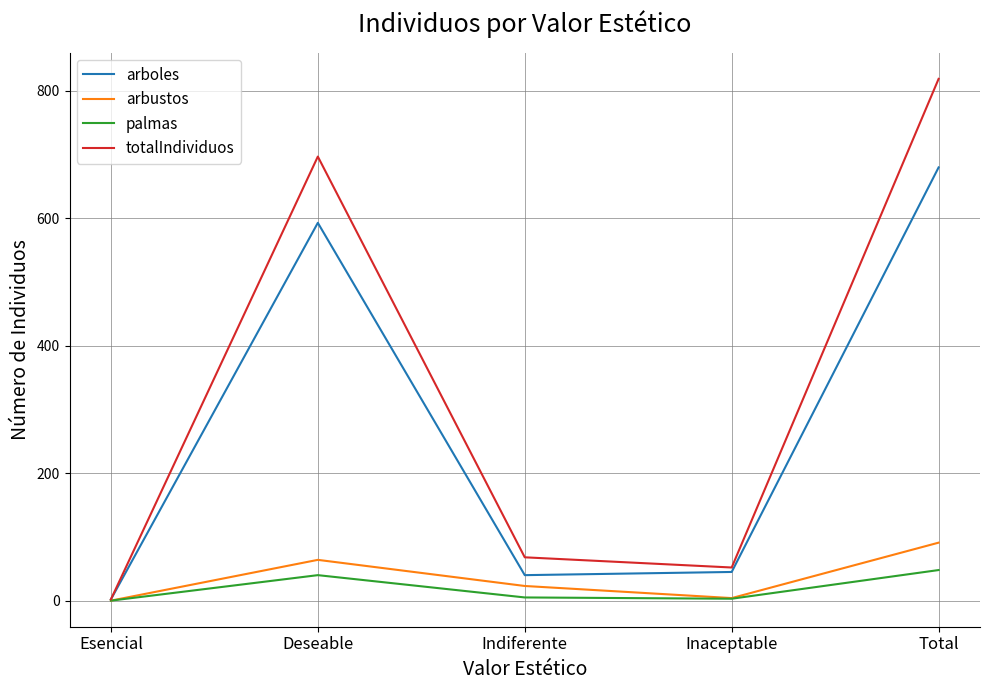

What is the spread (max minus min) of values at Total?

771